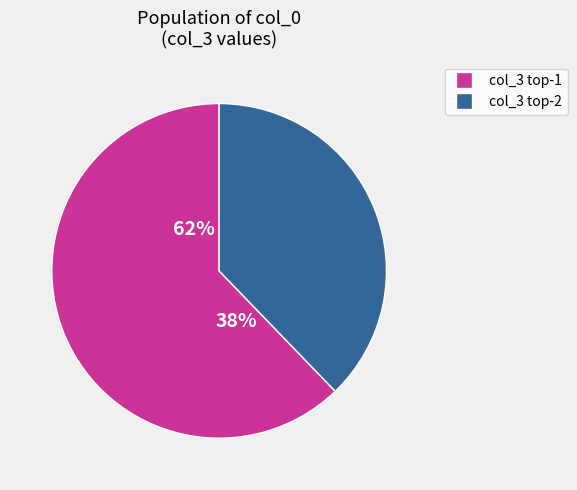

Is 26 the majority of the pie?

No